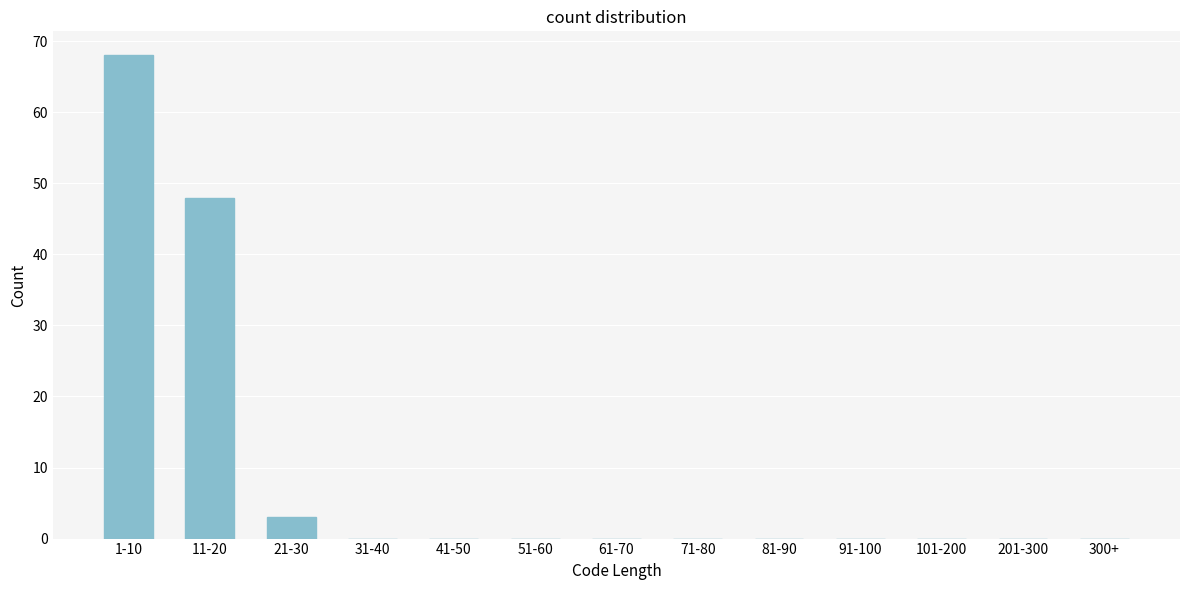

Where is the data nearest to the value 34?

11-20